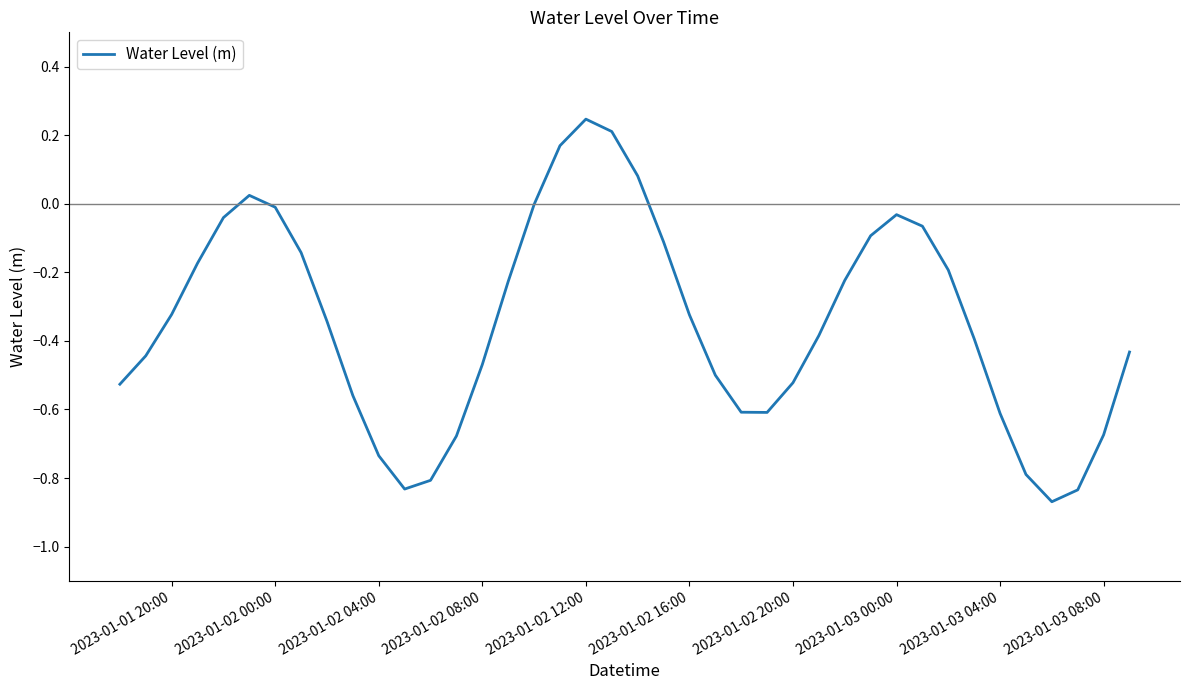

What is the difference between the maximum and minimum values?

1.1